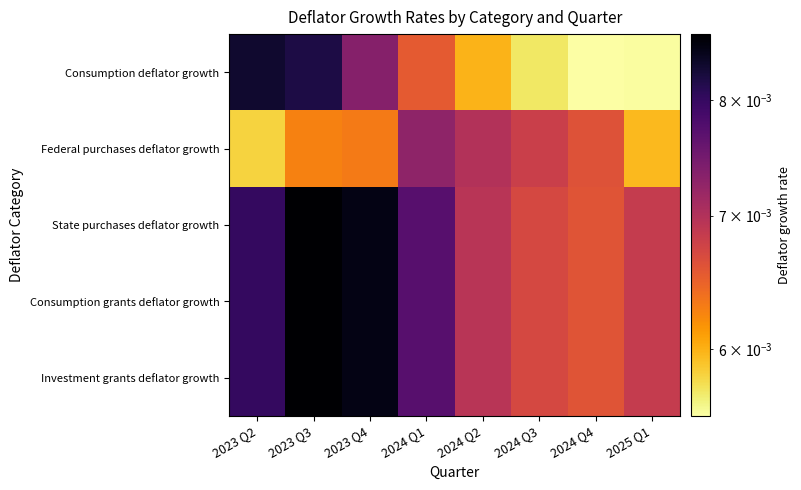

At which category does the chart reach its minimum across all series?

2024 Q4